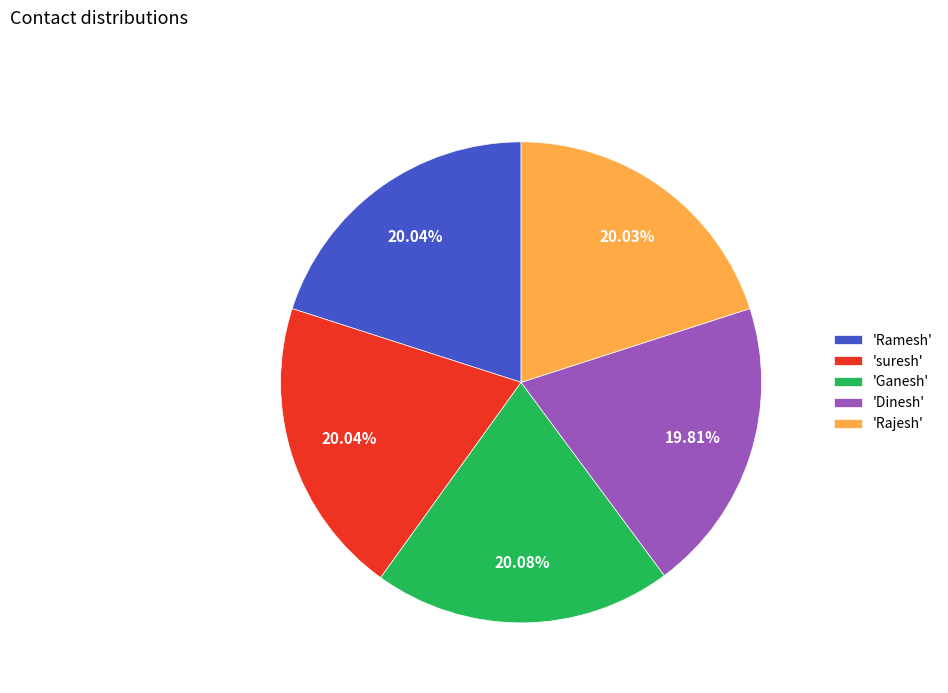

Approximately how many times larger is the value at 'suresh' compared to 'Ganesh'?

1.0